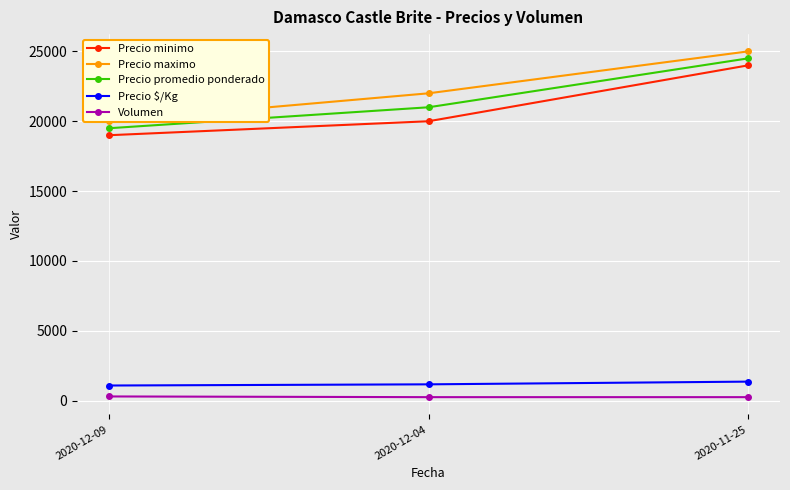

What is the value of the Volumen point at the 1st from the left?

300